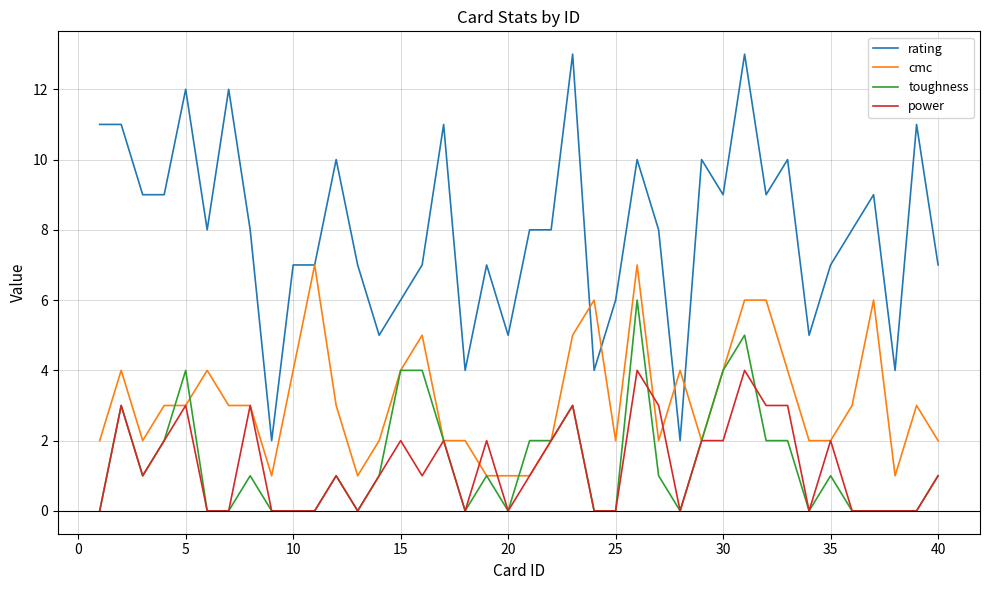

List the series in order of their peak value, lowest first.

power, toughness, cmc, rating